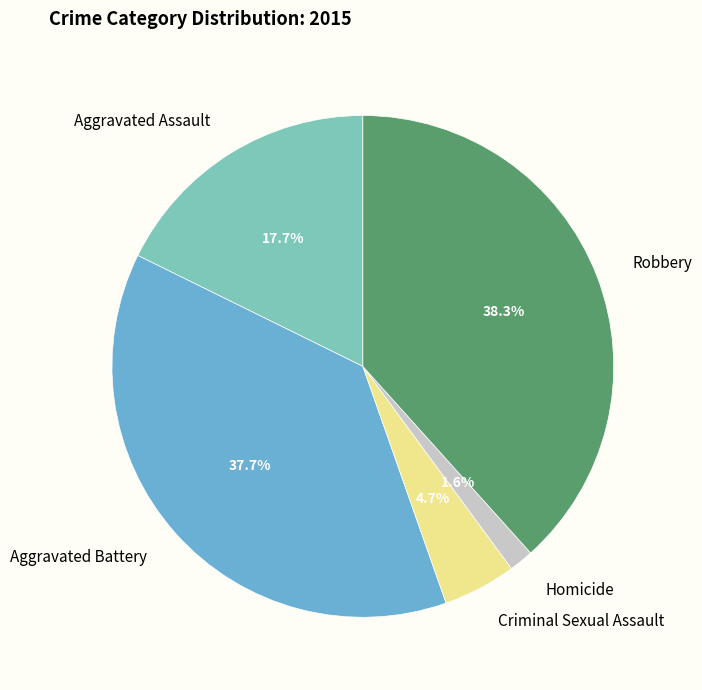

Is there any slice that represents more than half of the pie?

No